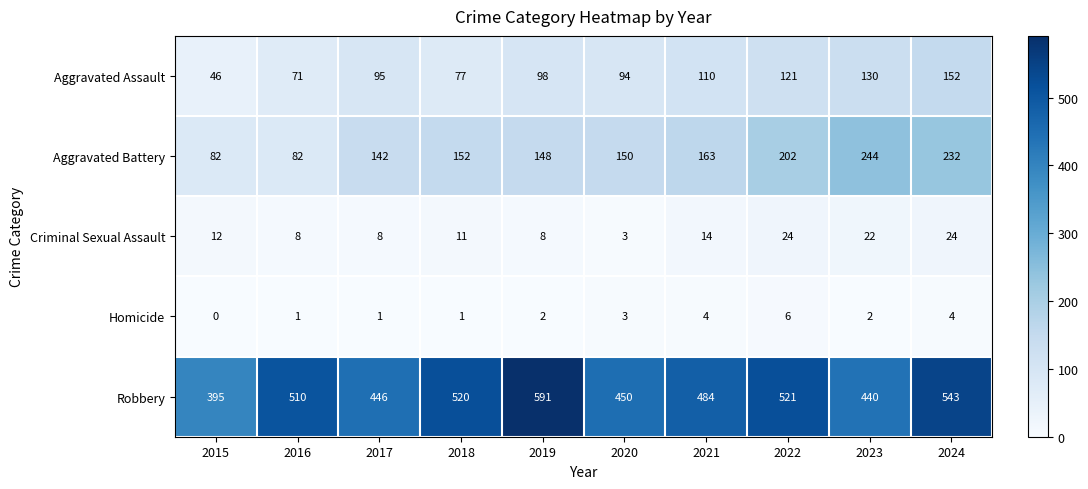

What value does the Aggravated Battery series have at 2019?

148